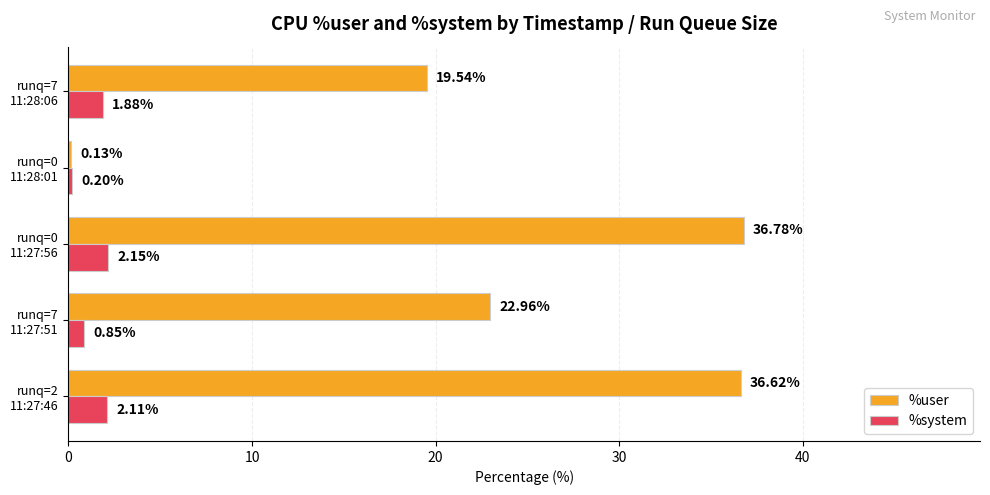

Which series has the largest total across all categories?

%user